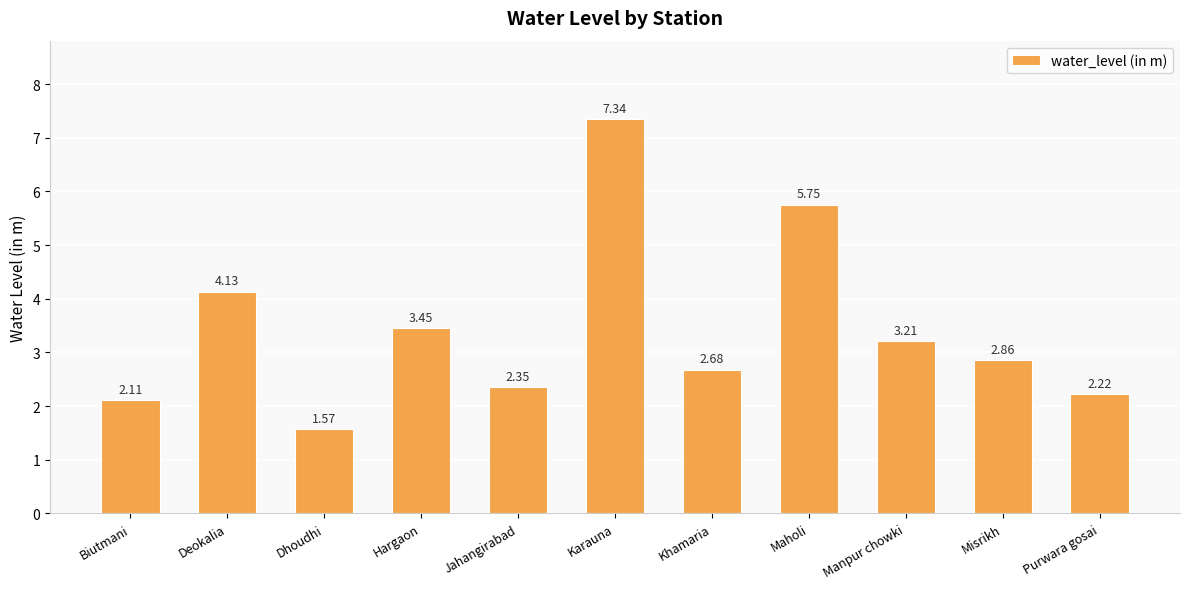

What position from the right is Biutmani?

11